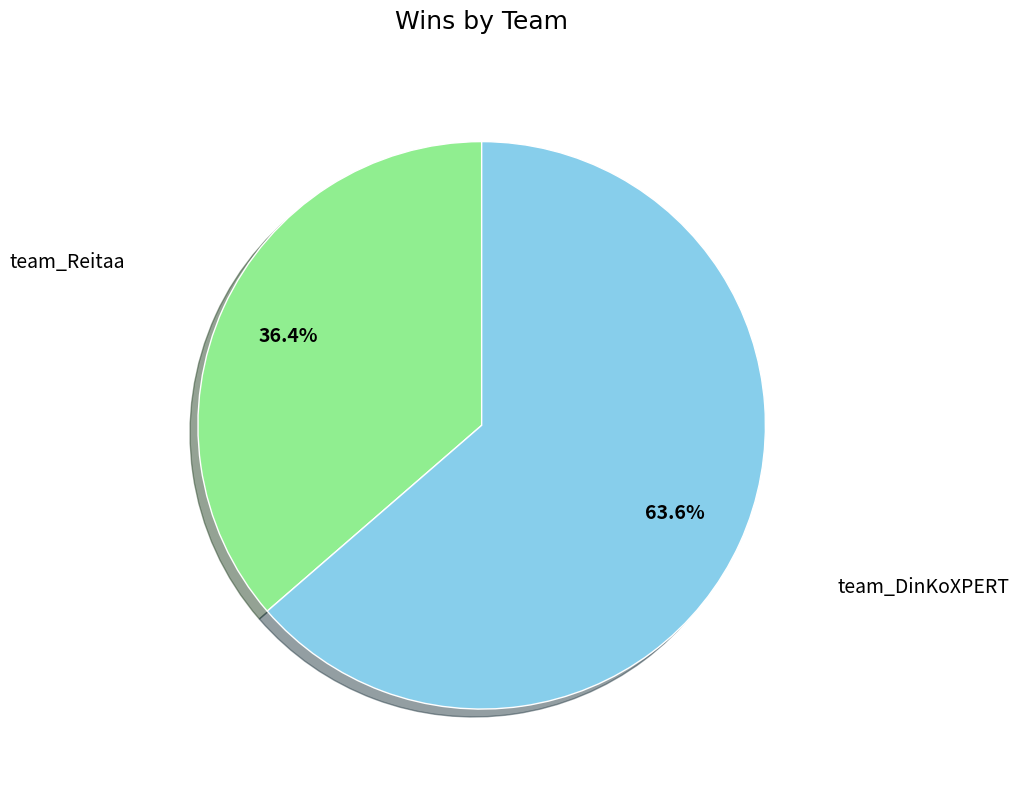

How many segments does this pie chart have?

2